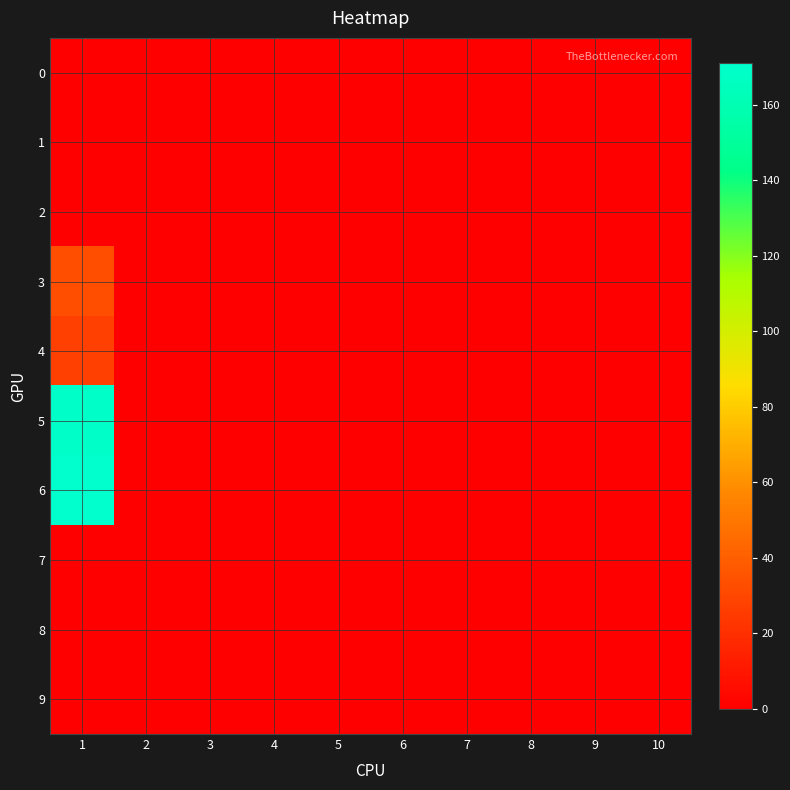

At 4, list the series in order from largest to smallest.

0, 1, 2, 3, 4, 5, 6, 7, 8, 9